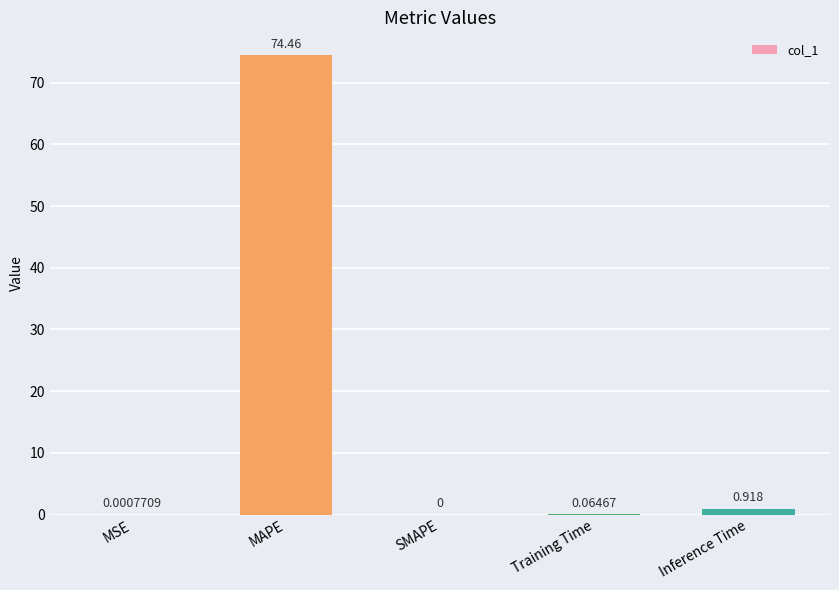

Which category has the highest value across all series?

MAPE